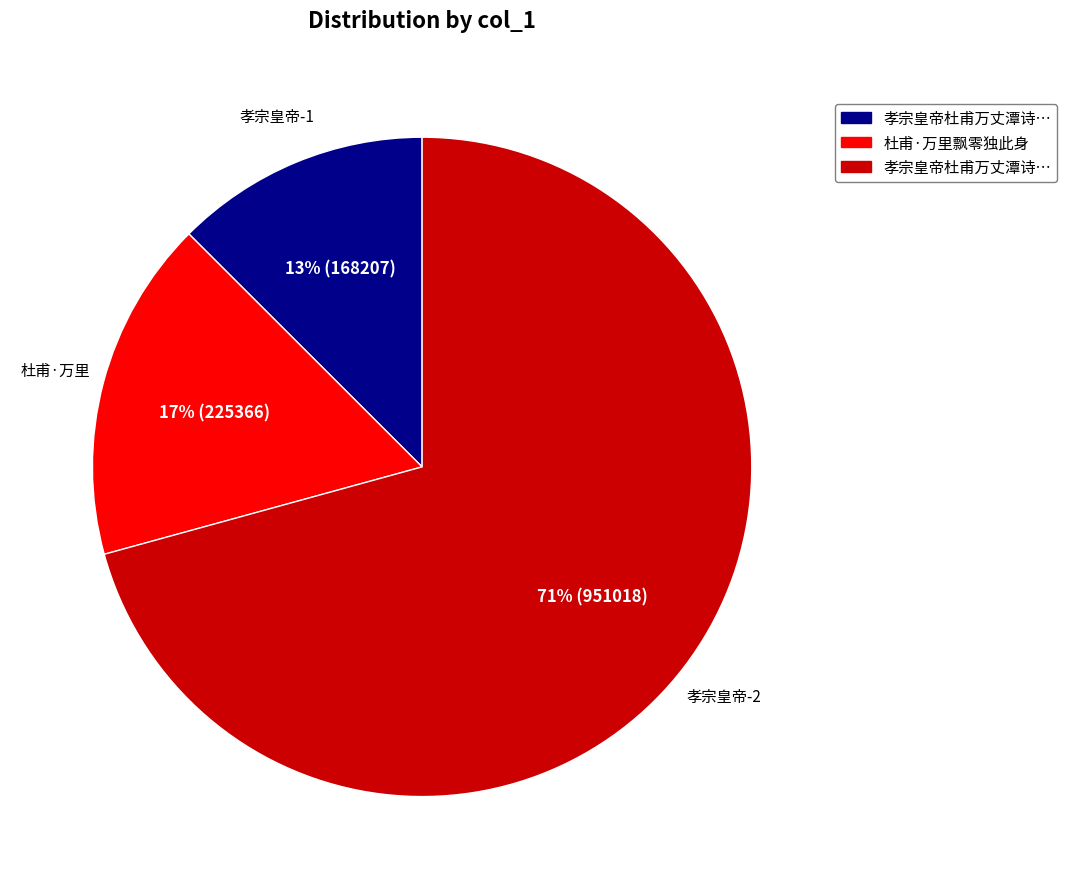

Does any single category account for the majority?

Yes